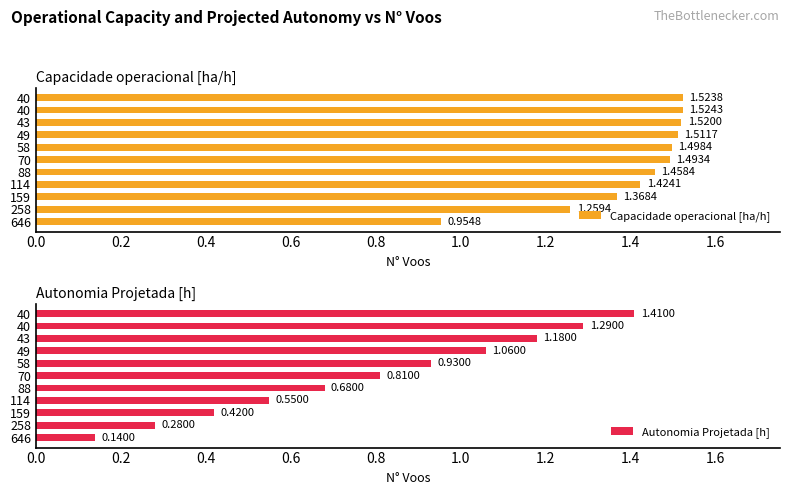

How many distinct data groups are displayed?

2